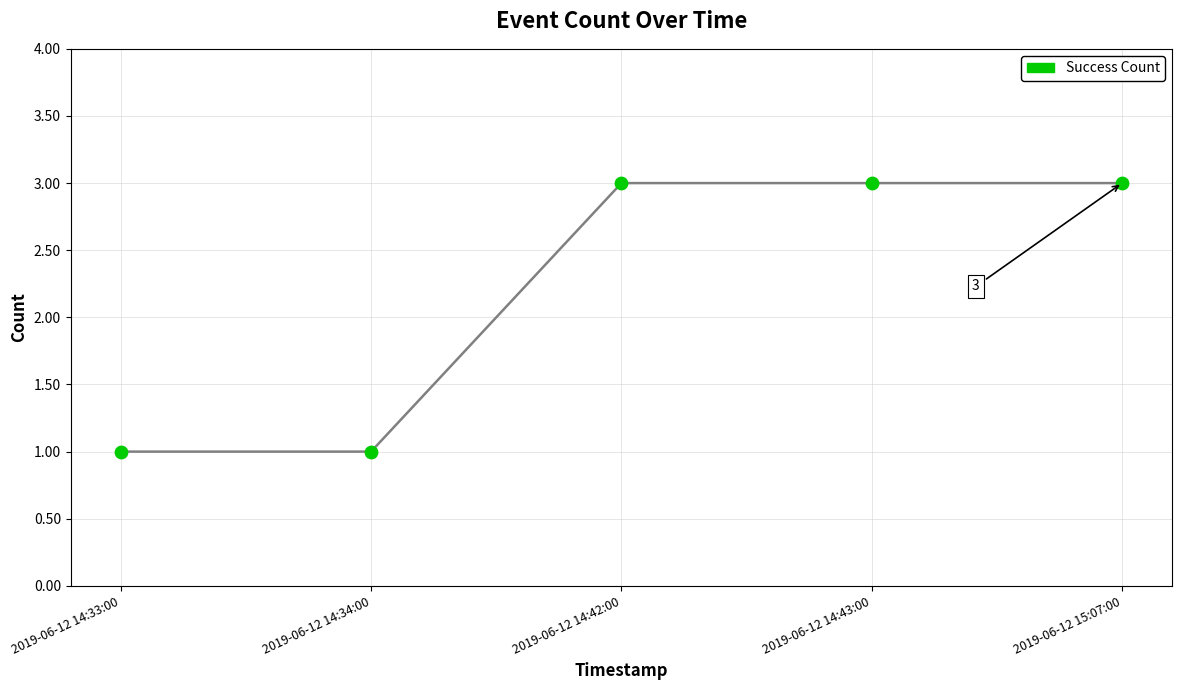

What is the range of X values (max minus min)?

4